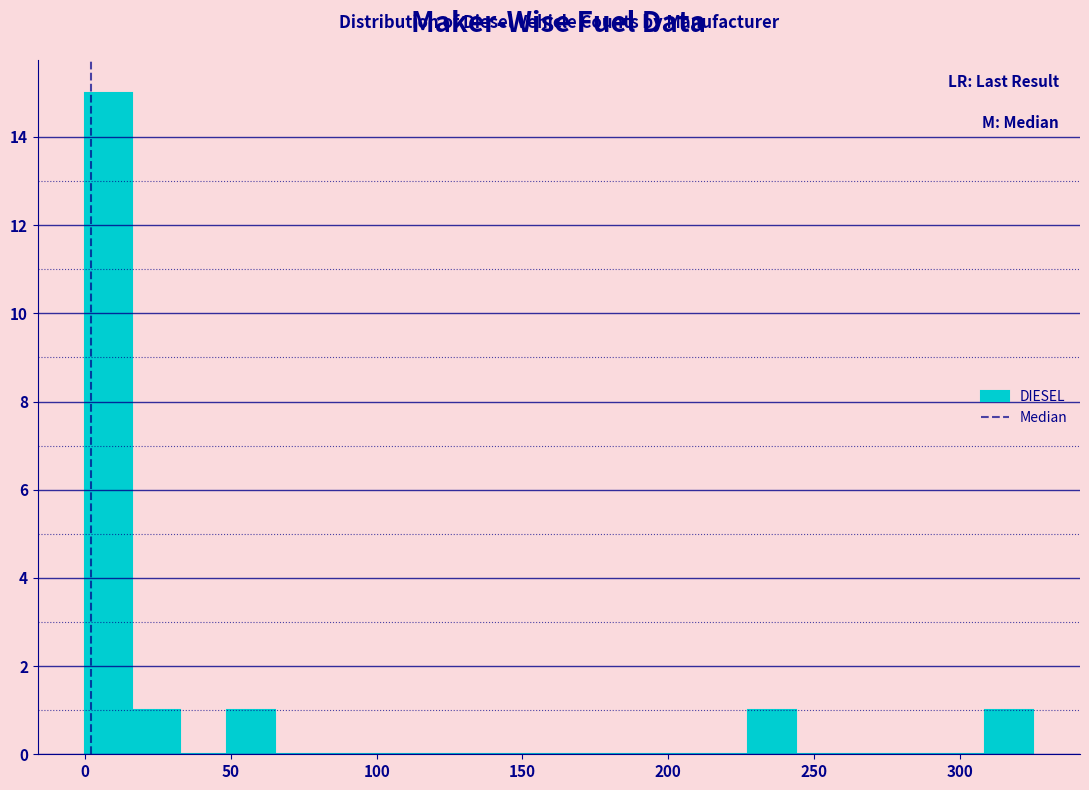

Read against the x-axis, roughly where is the centre of the tallest bar?

10